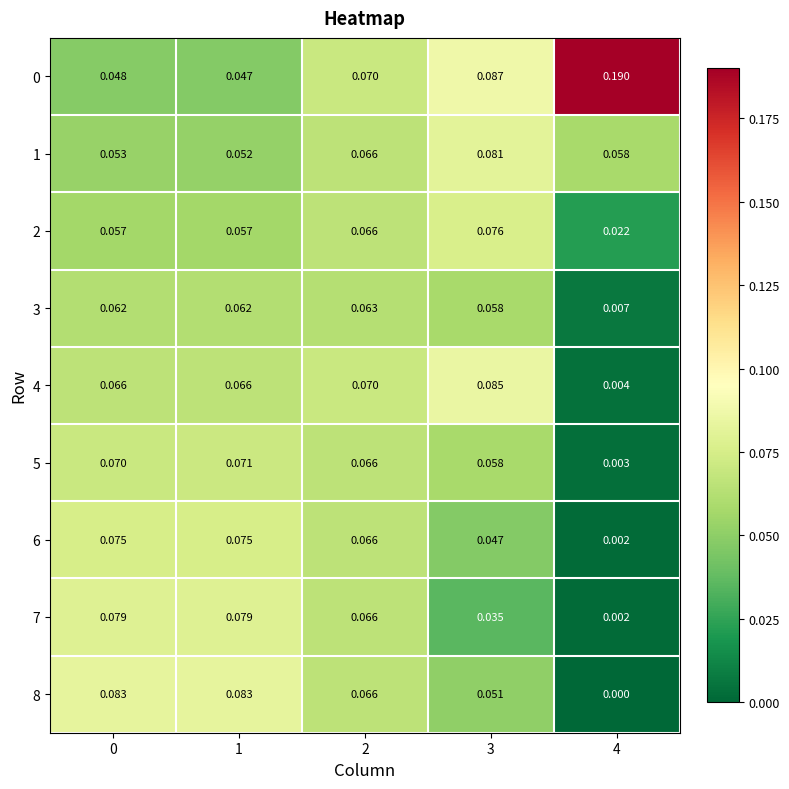

Which category has the highest value across all series?

4